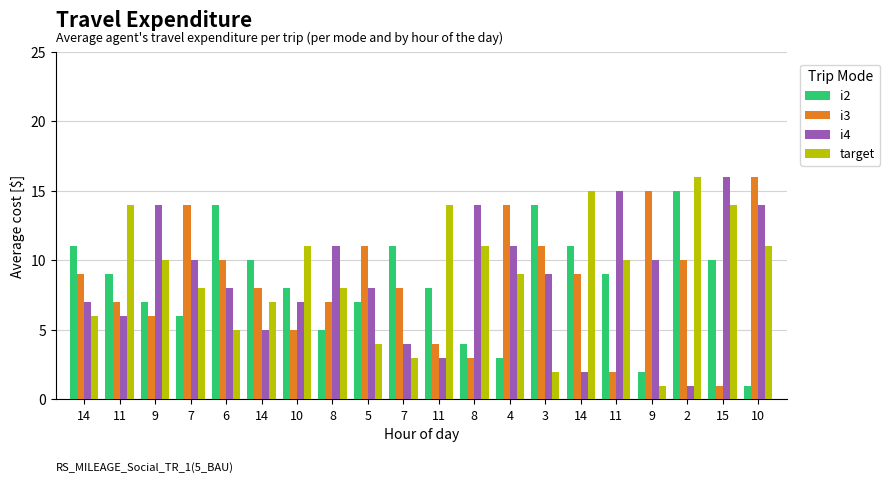

Count the number of data series in this chart.

4